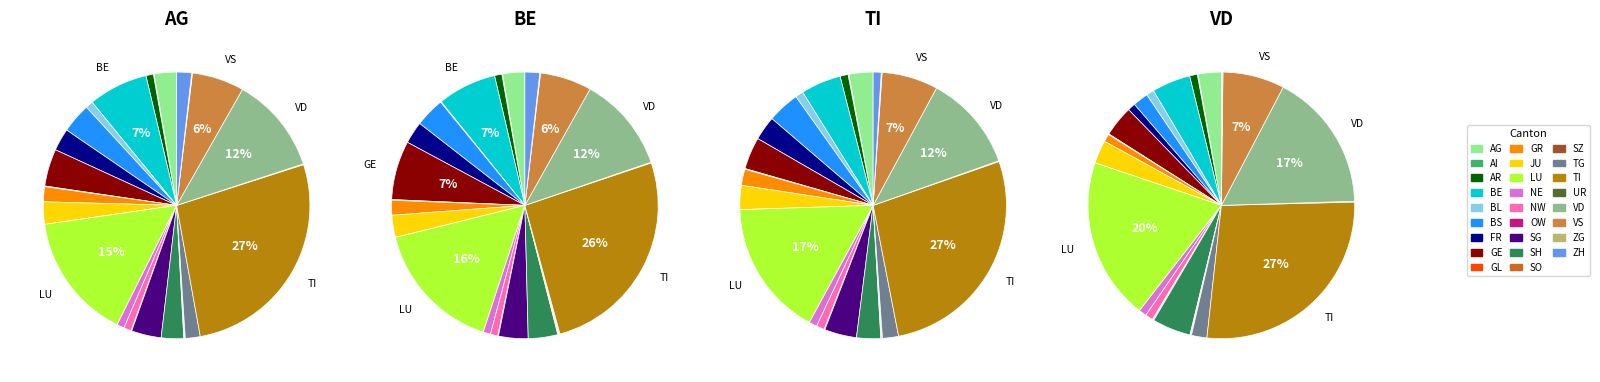

Is there a majority slice in this chart?

No